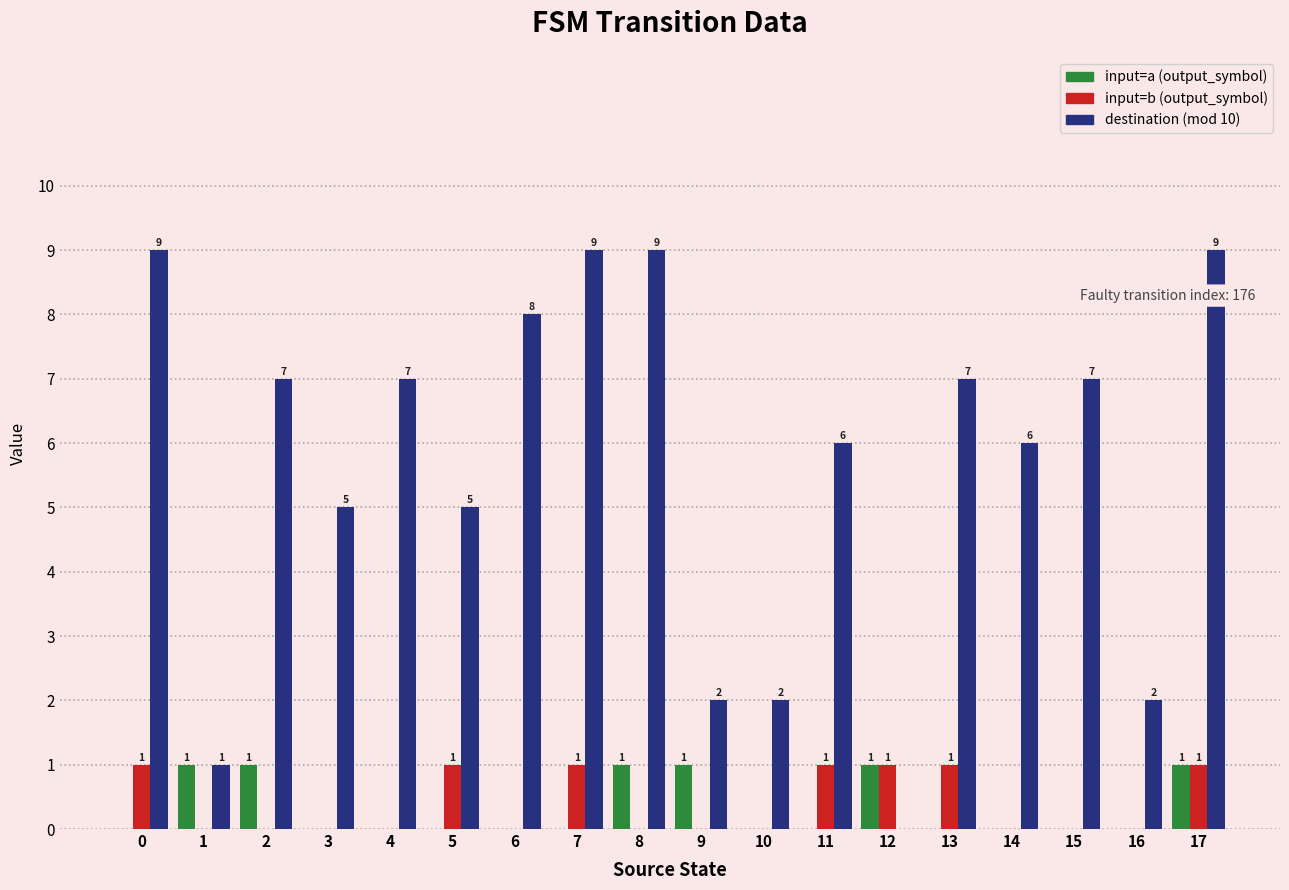

Between 10 and 12, which series saw the biggest shift?

destination (mod 10)